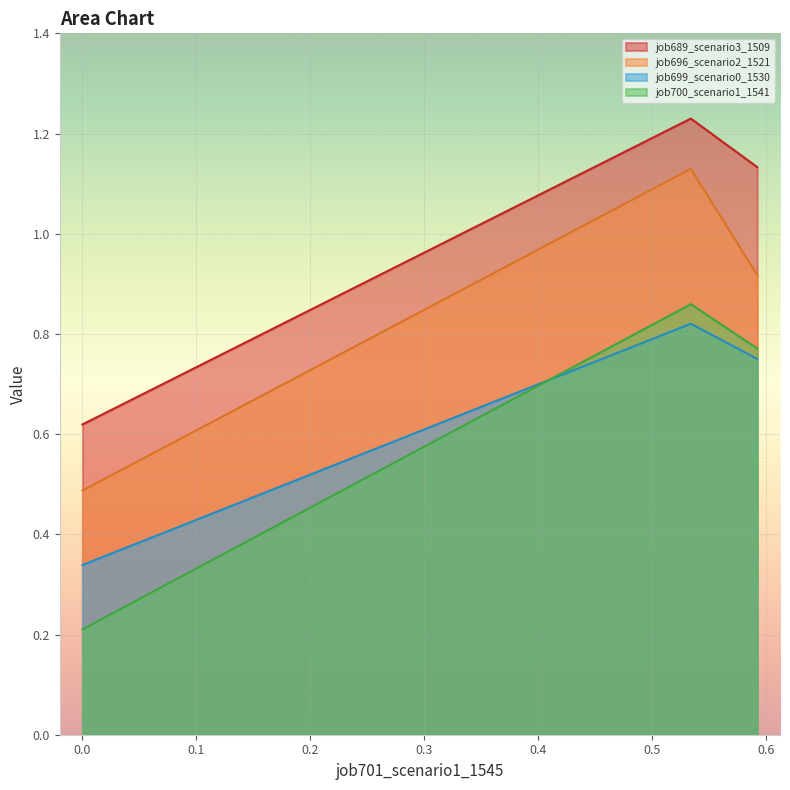

Which series has the largest total across all categories?

job689_scenario3_1509